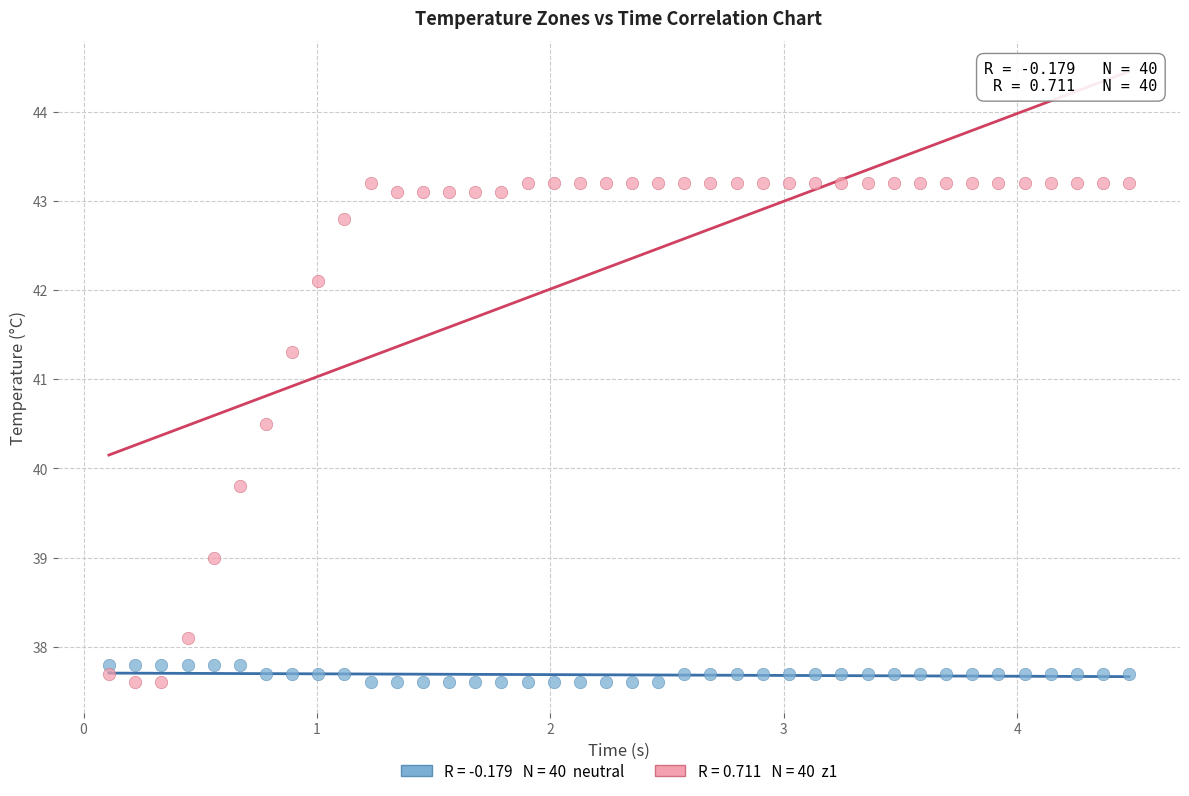

Across all data points, what is the range of X values (max minus min)?

4.4